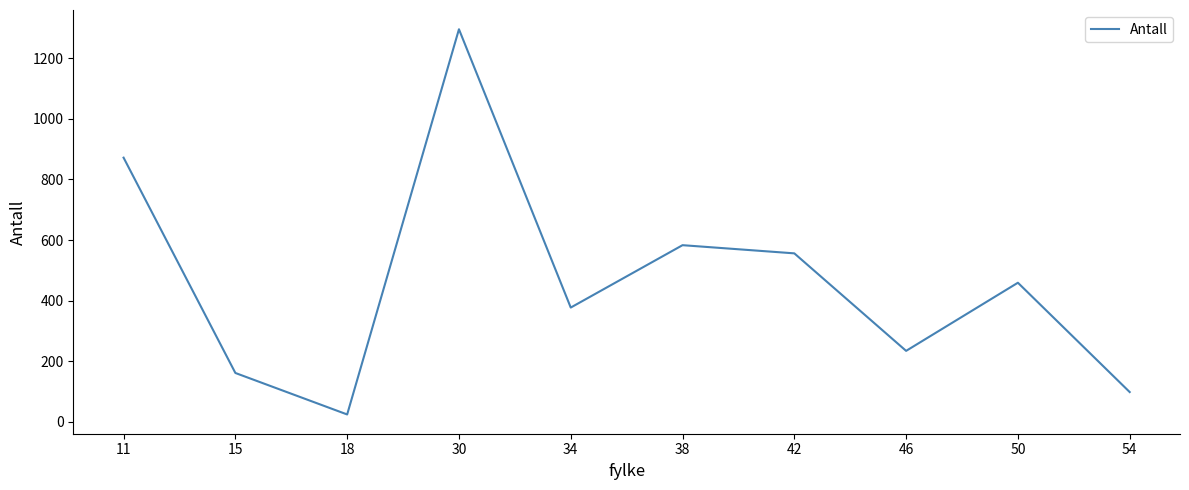

Where is the first local minimum?

18